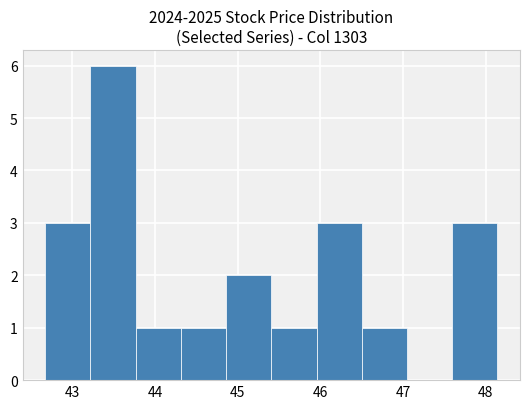

How tall is the bar that spans 43.8 to 44.3 on the x-axis? Neither the bar edges nor the heights are printed on the chart, so give them approximately, as read against the axes.

1